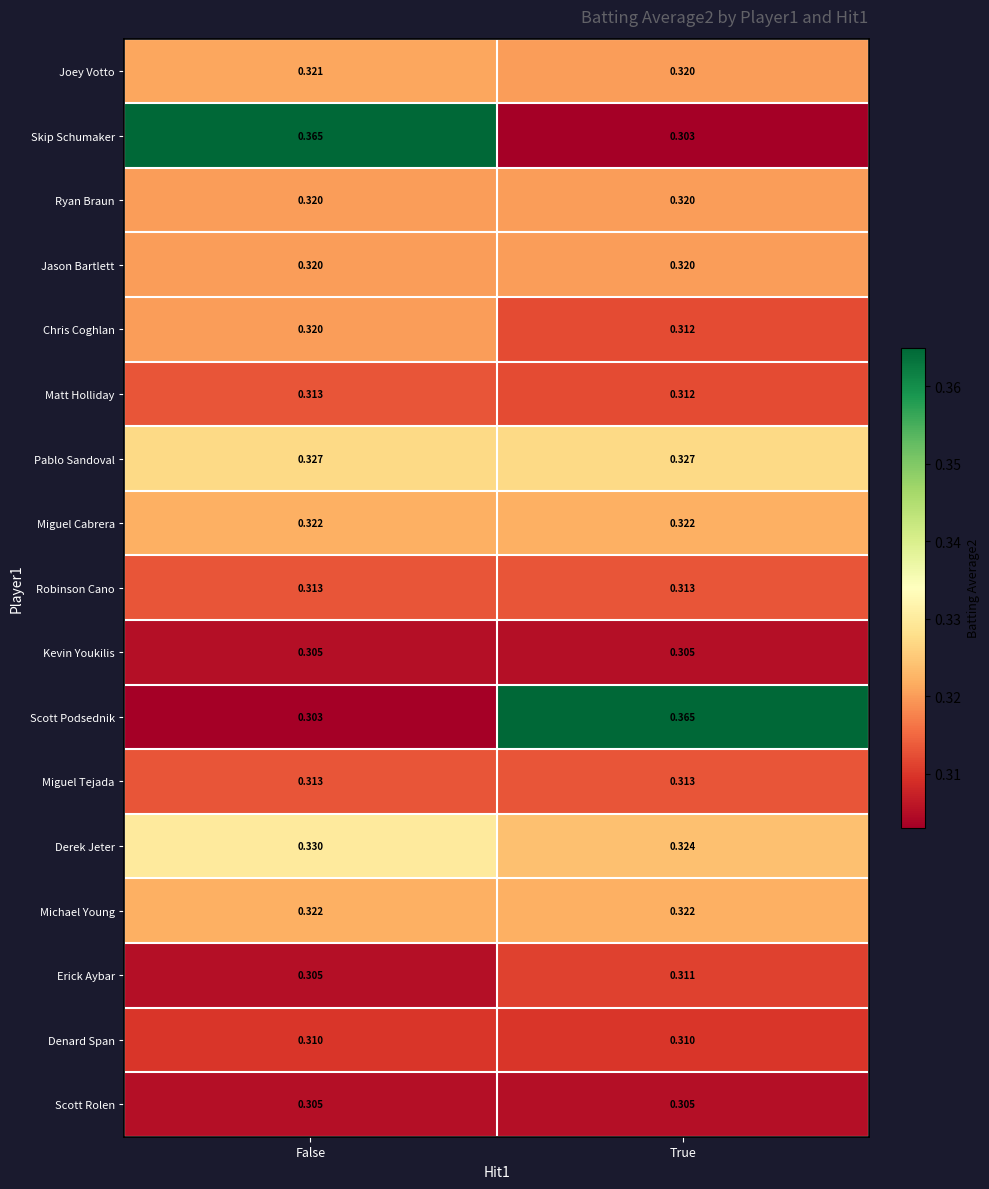

At which category is the sum across all series the highest?

False